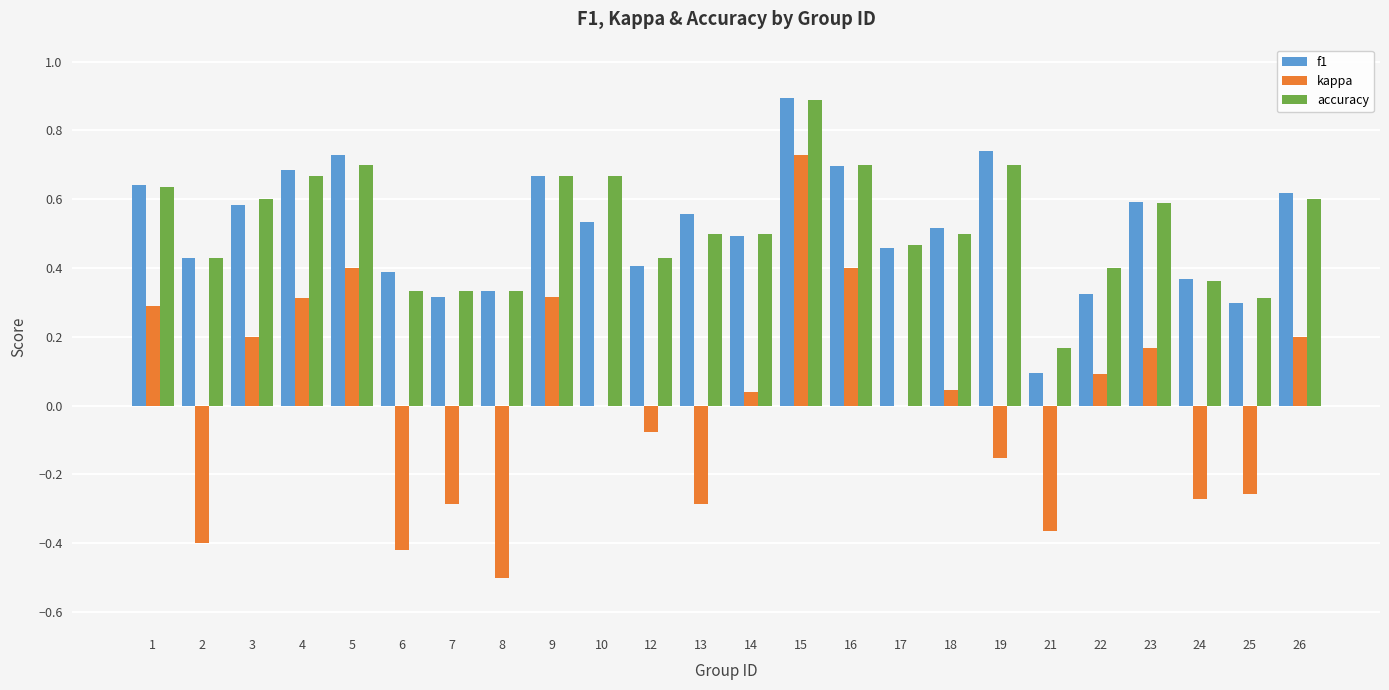

How many groups of bars are there?

24